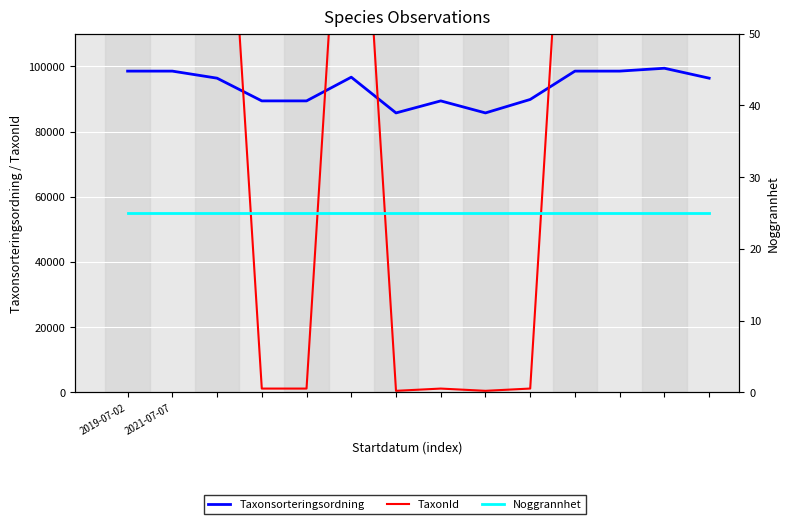

List the series in order of their peak value, lowest first.

Noggrannhet, Taxonsorteringsordning, TaxonId